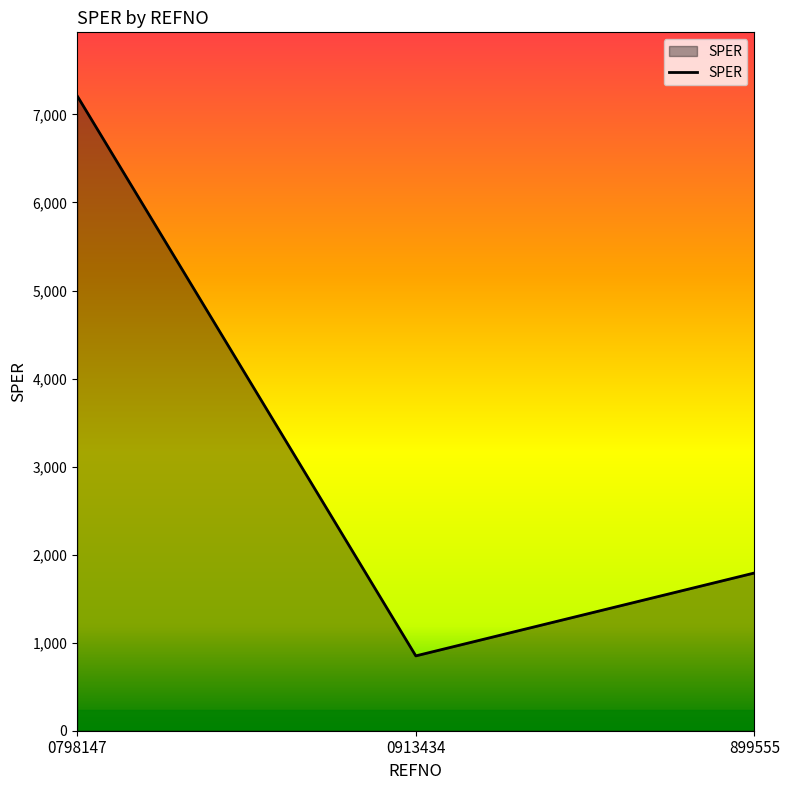

Reading left to right, what are all the values shown in this chart?

7211.7	850.0	1791.8